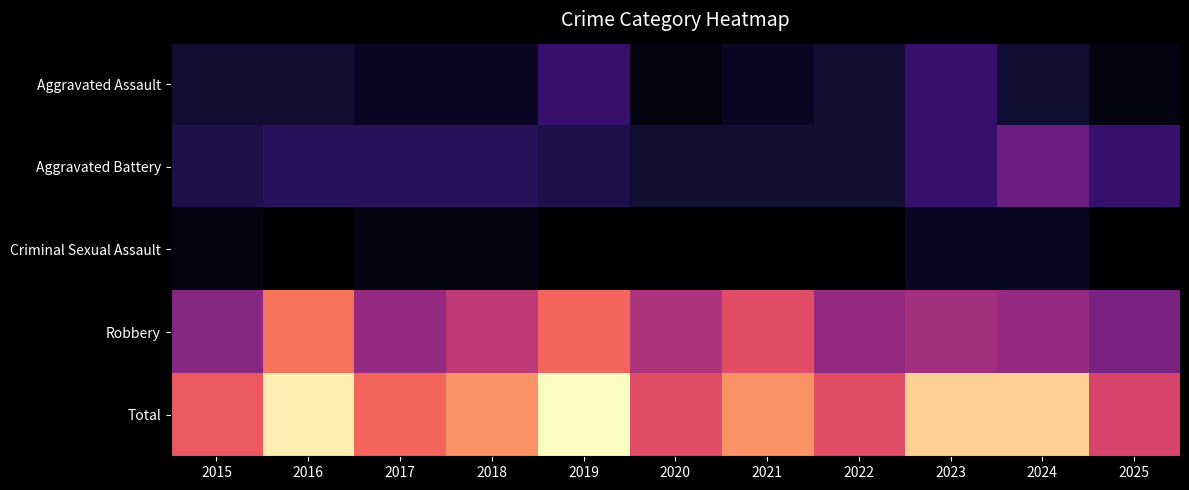

Count the number of categories in the chart.

11